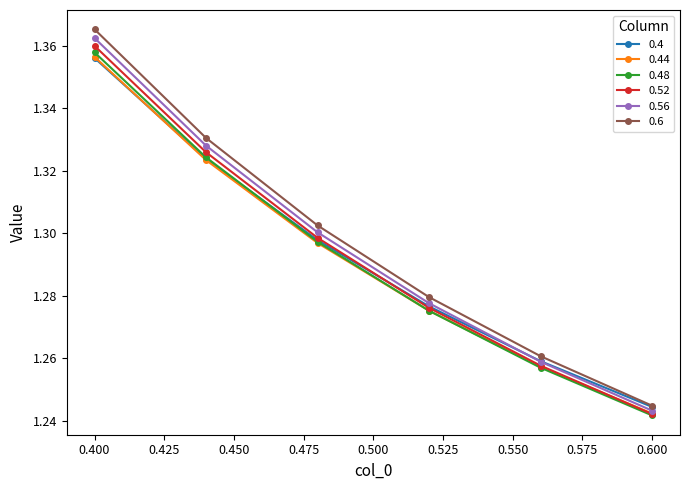

Which series has the largest range (max minus min)?

0.6